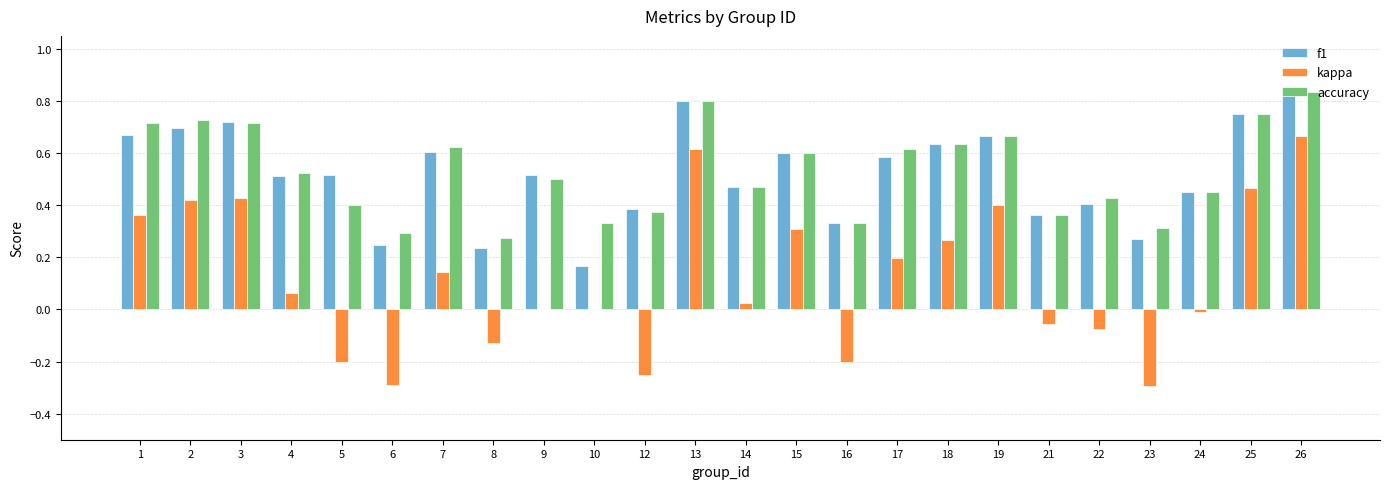

Between 4 and 17, which series saw the biggest shift?

kappa